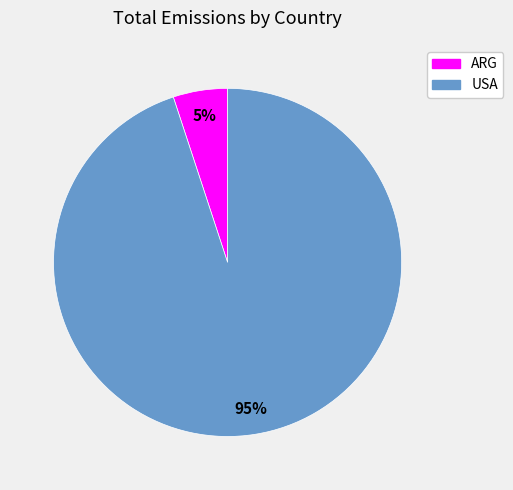

How many slices are in this pie chart?

2